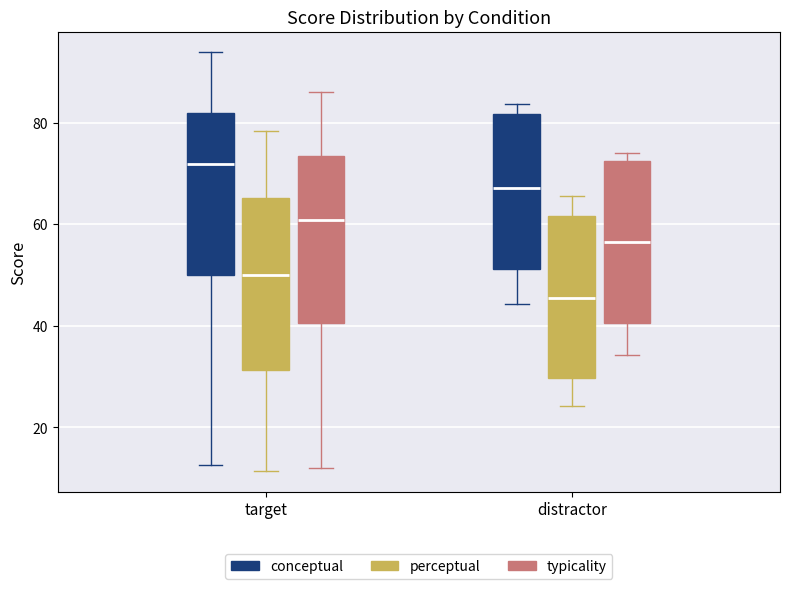

Which box has the lowest median line?

distractor (perceptual)